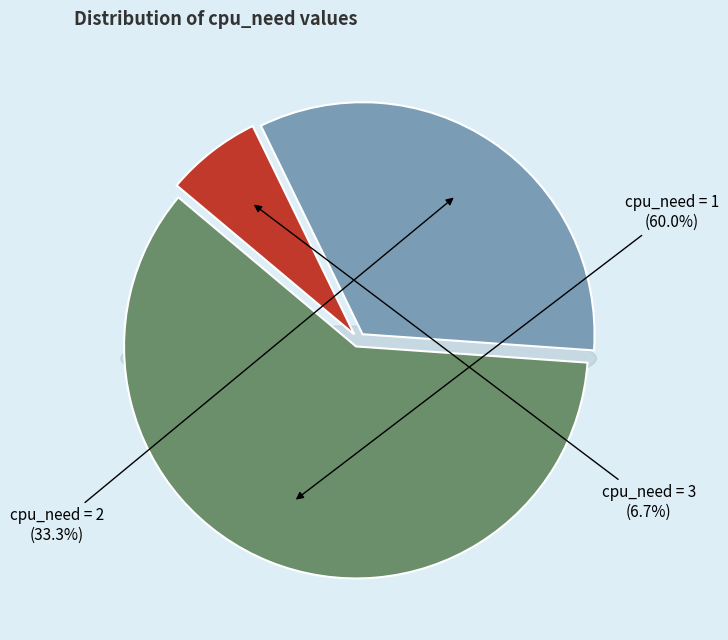

The cpu_need=1 slice represents 53% of the pie. True or false?

False